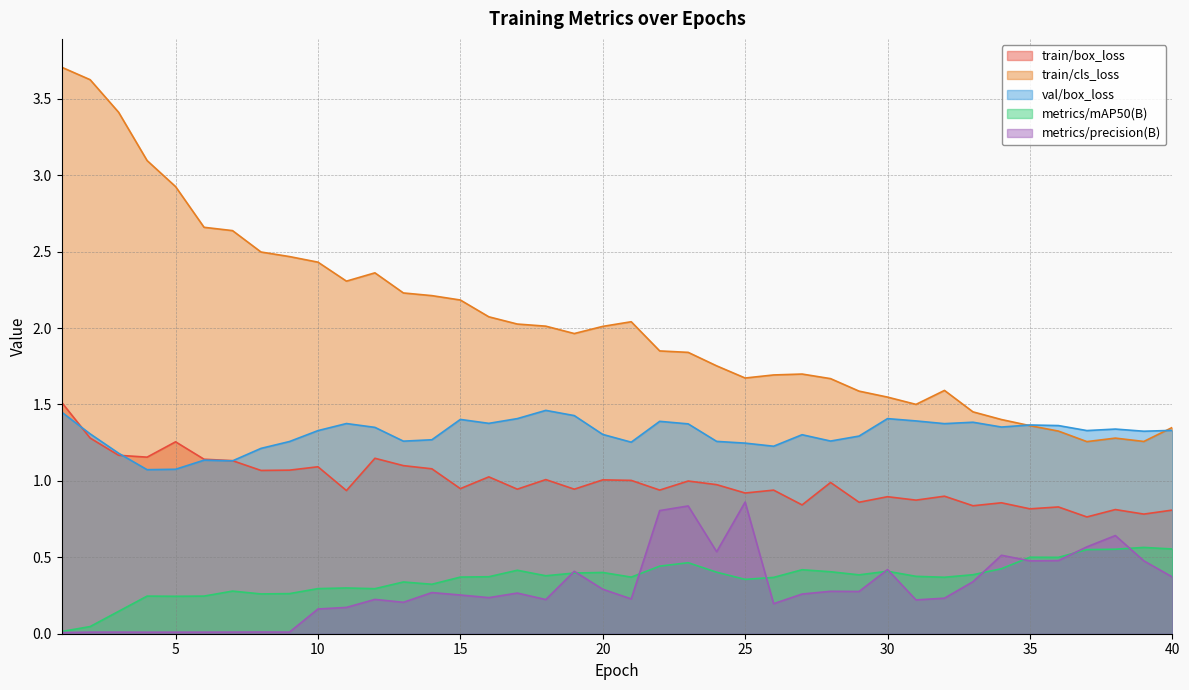

What is the difference between the metrics/mAP50(B) values at 5 and 24?

0.2